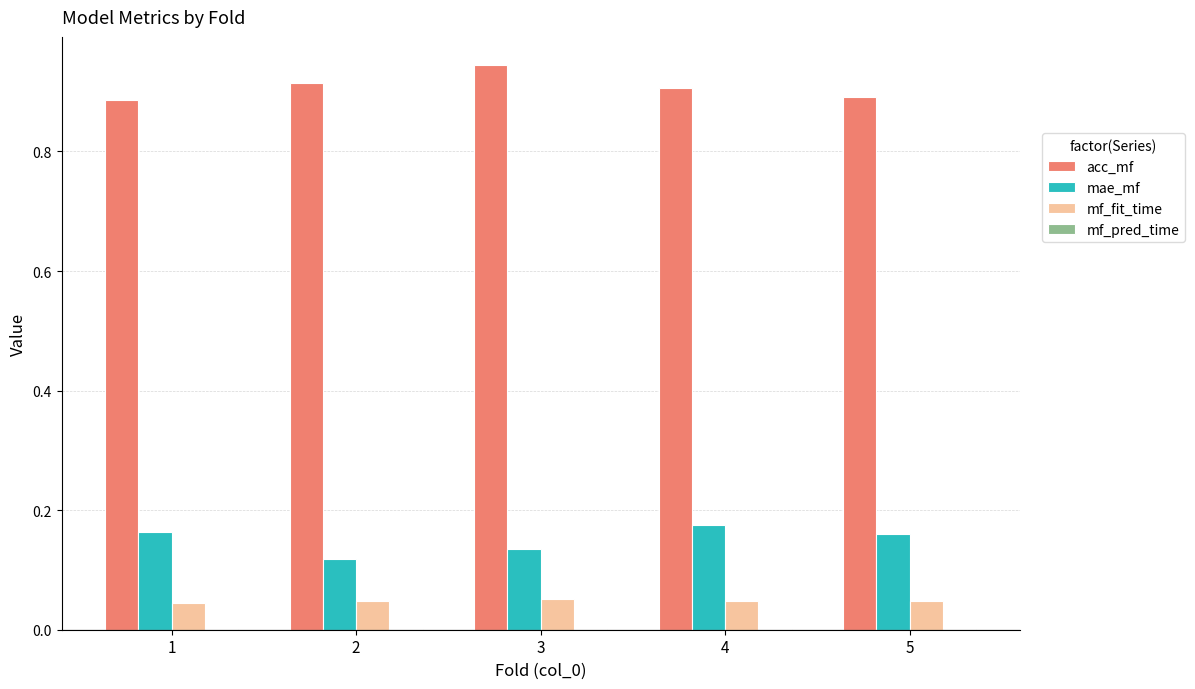

Which series has the largest total across all categories?

acc_mf